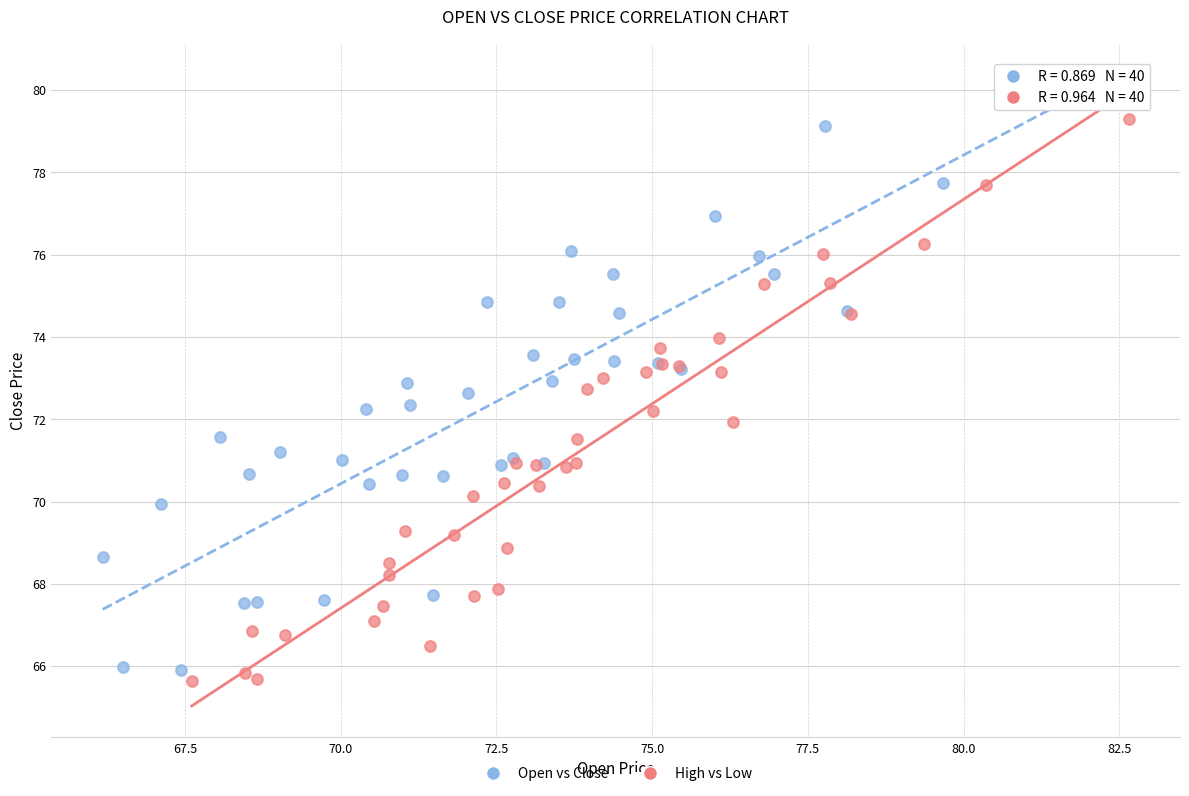

Which series has the widest spread of Y values?

Open vs Close